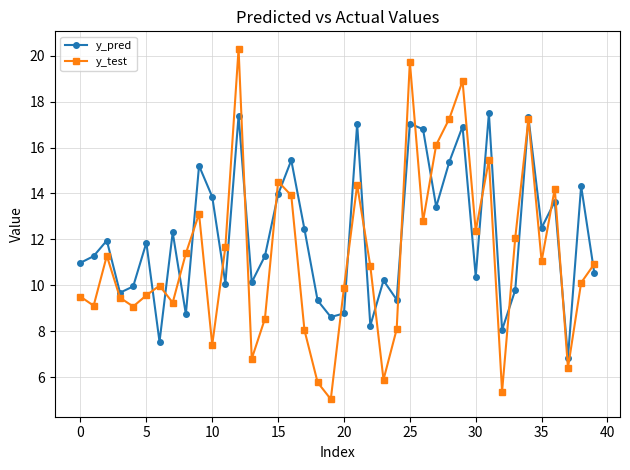

What is the greatest value displayed?

20.3